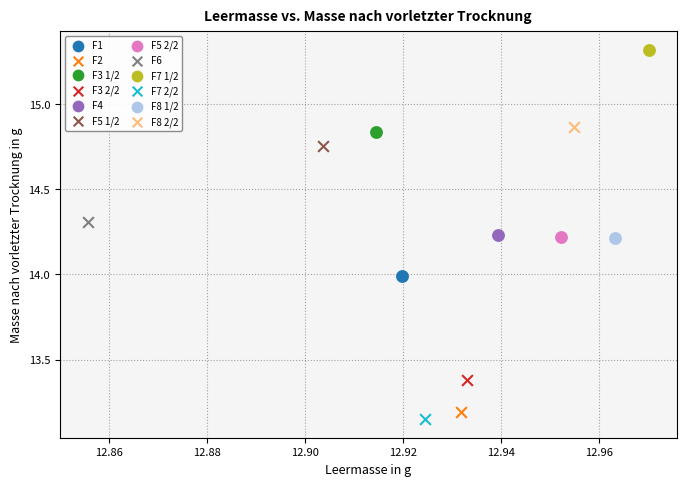

What are all the series names shown in the legend?

F1, F2, F3 1/2, F3 2/2, F4, F5 1/2, F5 2/2, F6, F7 1/2, F7 2/2, F8 1/2, F8 2/2